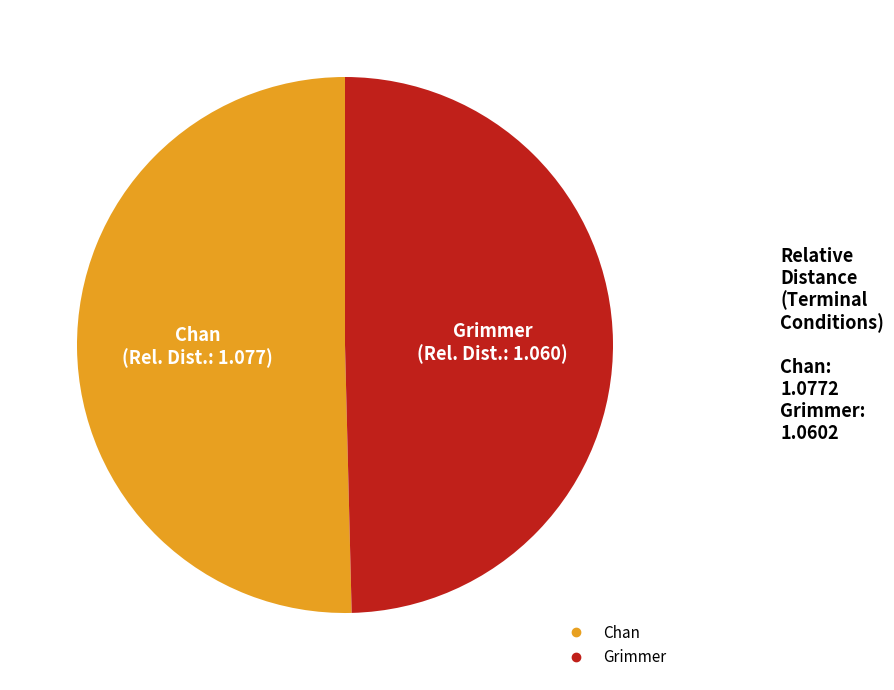

Which slice represents more than half of the pie?

Chan